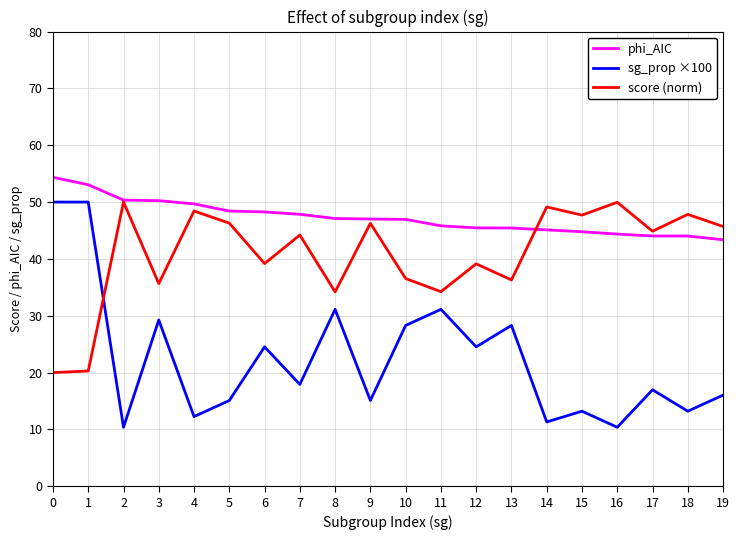

True or false: sg_prop ×100 has more than 2 points higher than both neighbors.

True